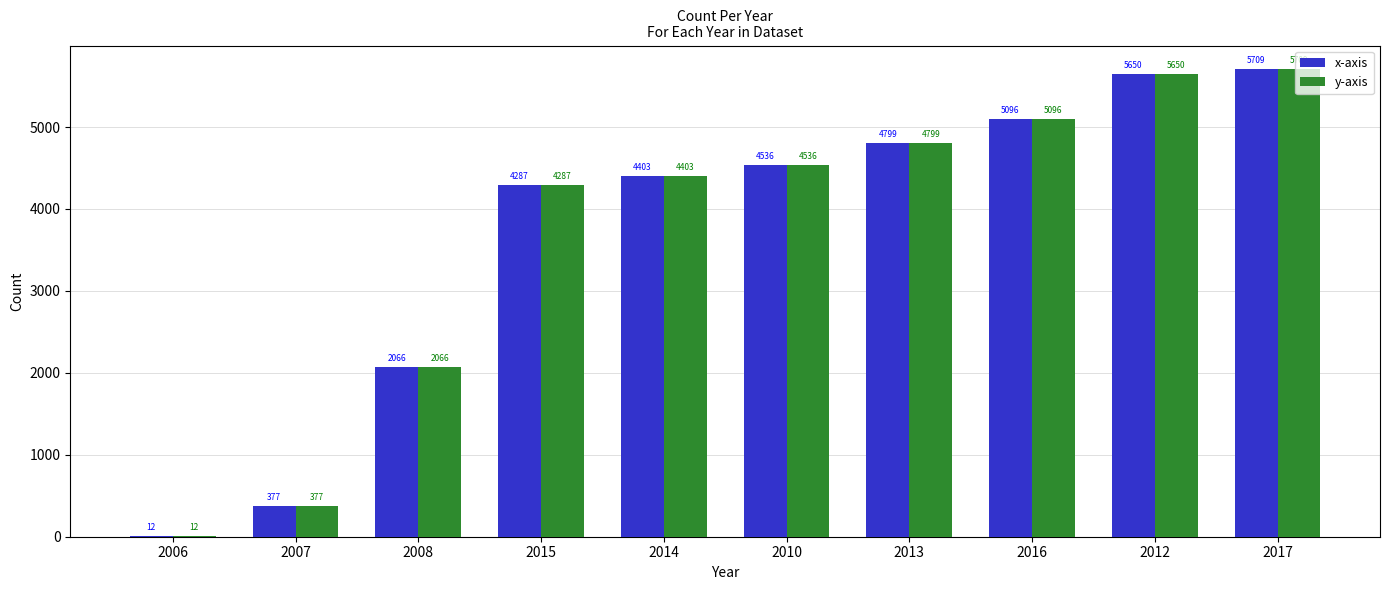

The x-axis series shows 3270 at 2008. True or false?

False